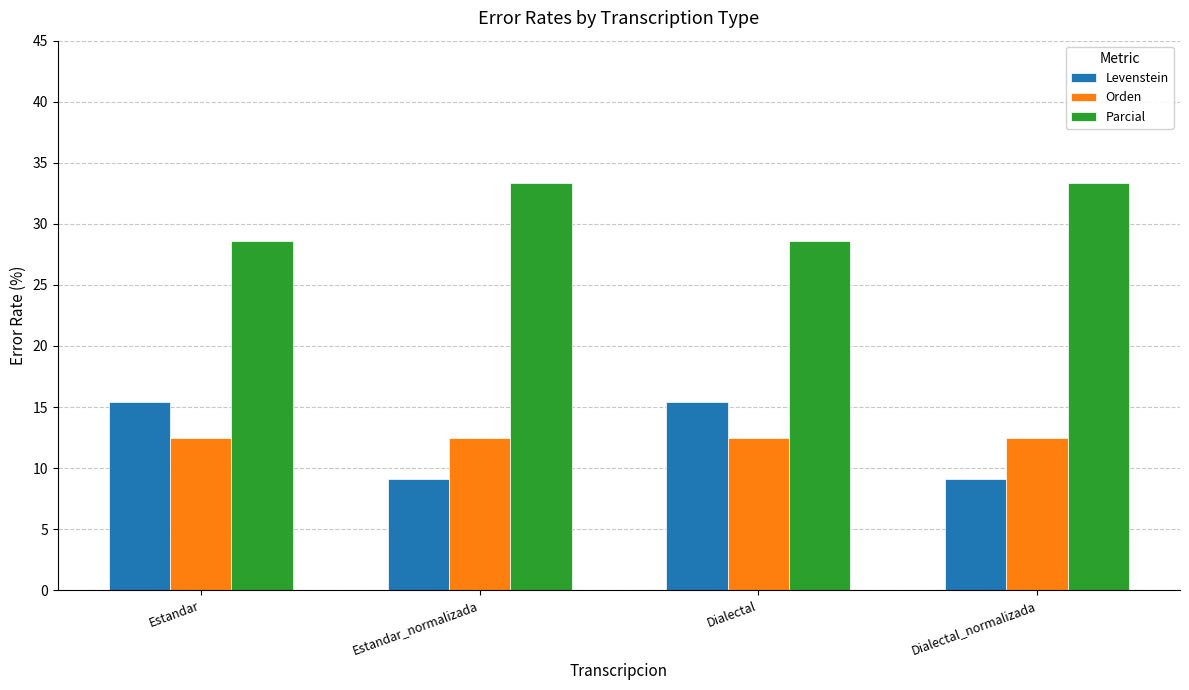

Reading left to right, list all the values displayed in this chart.

Levenstein: Estandar=15.4	Estandar_normalizada=9.1	Dialectal=15.4	Dialectal_normalizada=9.1
Orden: Estandar=12.5	Estandar_normalizada=12.5	Dialectal=12.5	Dialectal_normalizada=12.5
Parcial: Estandar=28.6	Estandar_normalizada=33.3	Dialectal=28.6	Dialectal_normalizada=33.3